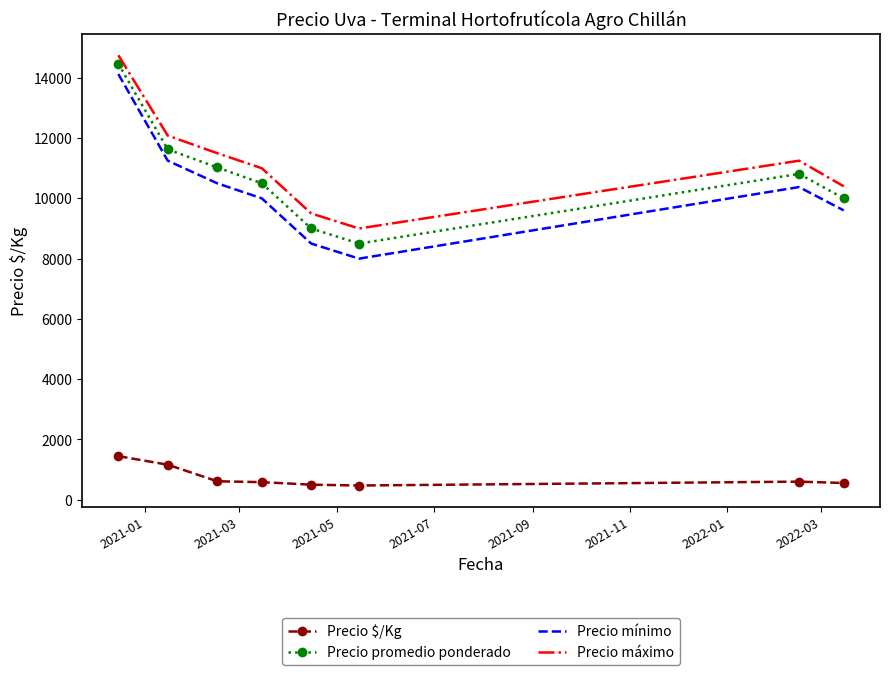

What is the greatest value displayed?

14750.0